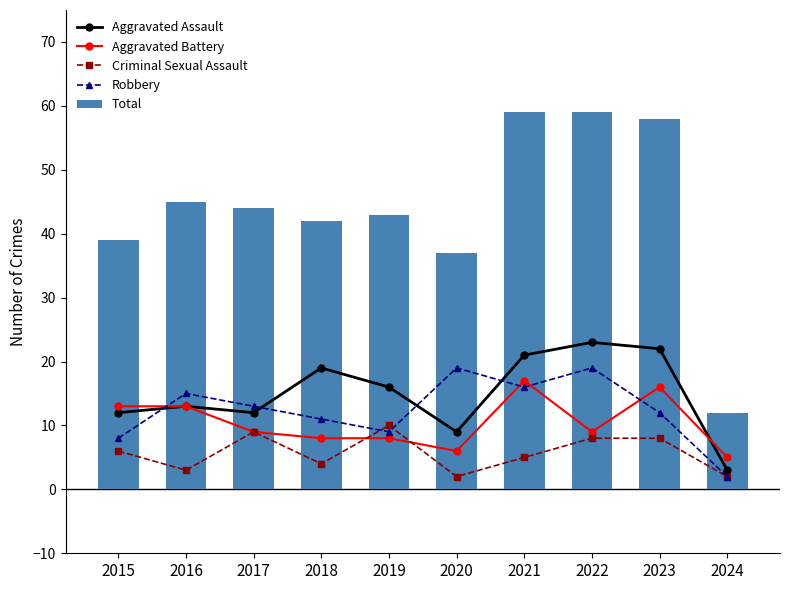

Reading left to right, transcribe all the data shown in this chart.

Aggravated Assault: 2015=12	2016=13	2017=12	2018=19	2019=16	2020=9	2021=21	2022=23	2023=22	2024=3
Aggravated Battery: 2015=13	2016=13	2017=9	2018=8	2019=8	2020=6	2021=17	2022=9	2023=16	2024=5
Criminal Sexual Assault: 2015=6	2016=3	2017=9	2018=4	2019=10	2020=2	2021=5	2022=8	2023=8	2024=2
Robbery: 2015=8	2016=15	2017=13	2018=11	2019=9	2020=19	2021=16	2022=19	2023=12	2024=2
Total: 2015=39	2016=45	2017=44	2018=42	2019=43	2020=37	2021=59	2022=59	2023=58	2024=12